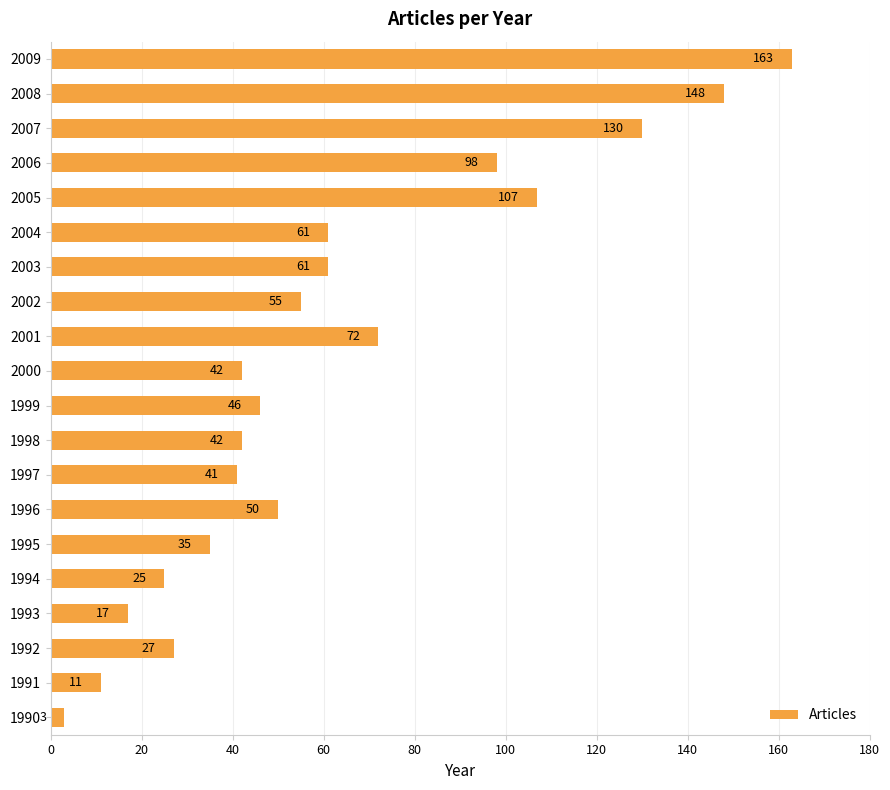

True or false: the data shows 130 at 2007.

True